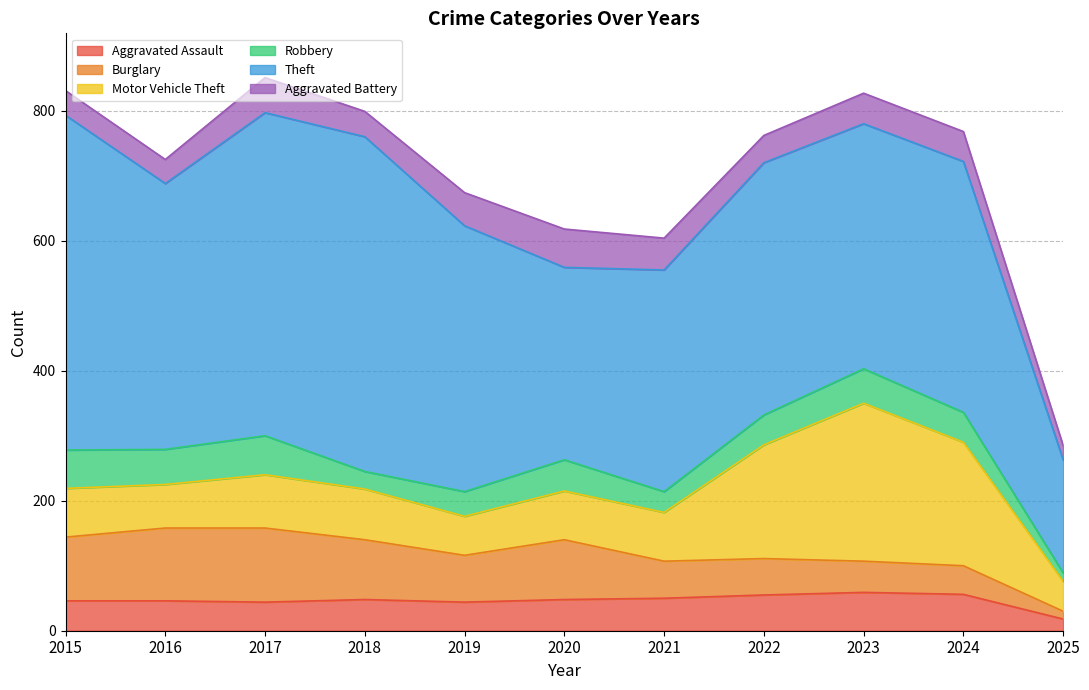

At which category does Theft reach its first local peak?

2018